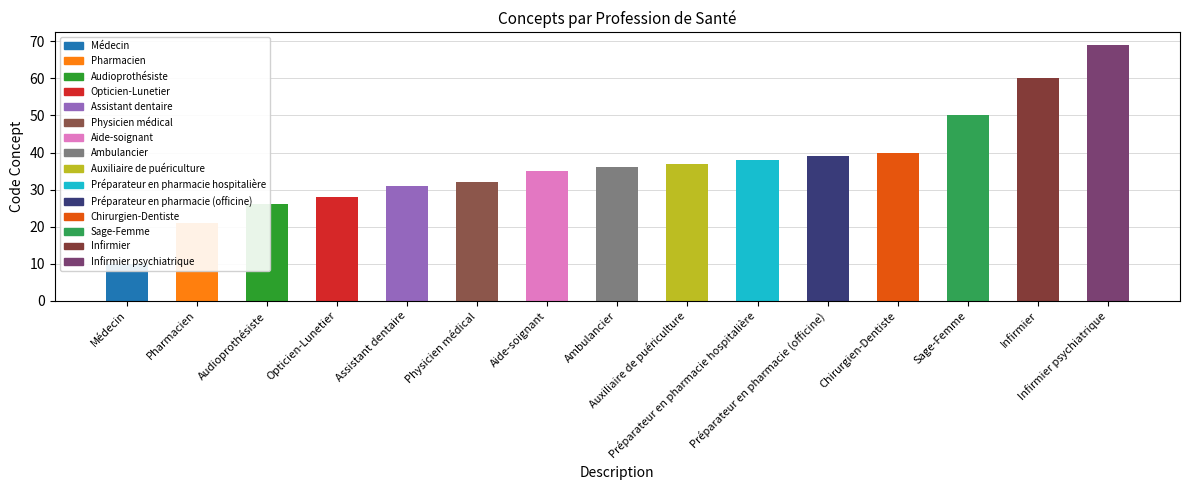

What is the smallest value displayed?

10